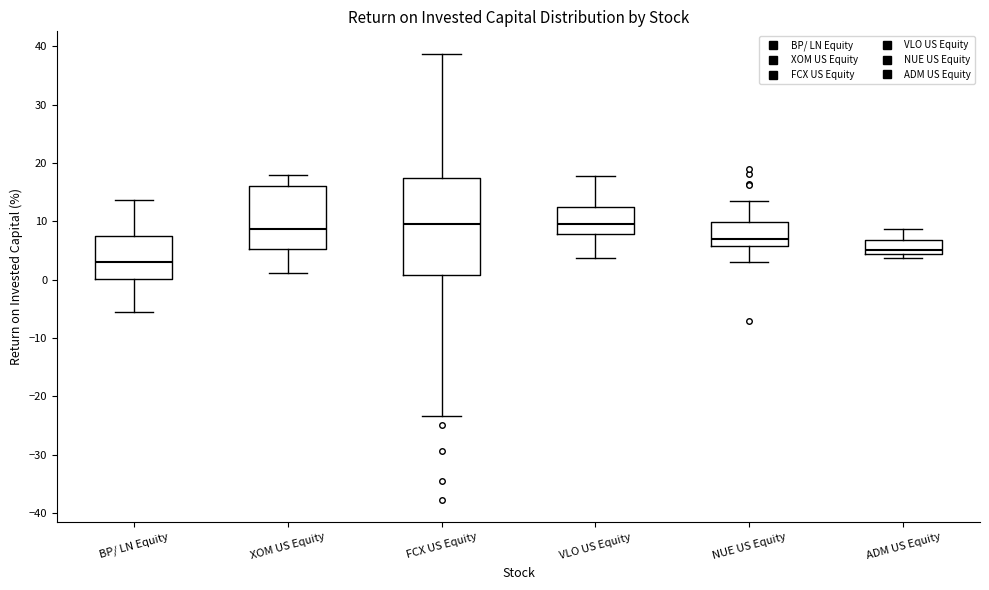

Reading left to right, read every box against the y-axis: the position of its median line, the range the box covers, and the ends of its whiskers. The values are not printed on the chart, so give them approximately, as read against the axis.

BP/ LN Equity: median 3, box 0 to 7, whiskers -6 to 14
XOM US Equity: median 9, box 5 to 16, whiskers 1 to 18
FCX US Equity: median 10, box 1 to 17, whiskers -23 to 39
VLO US Equity: median 10, box 8 to 12, whiskers 4 to 18
NUE US Equity: median 7, box 6 to 10, whiskers 3 to 14
ADM US Equity: median 5, box 4 to 7, whiskers 4 (just below the box's lower edge) to 9